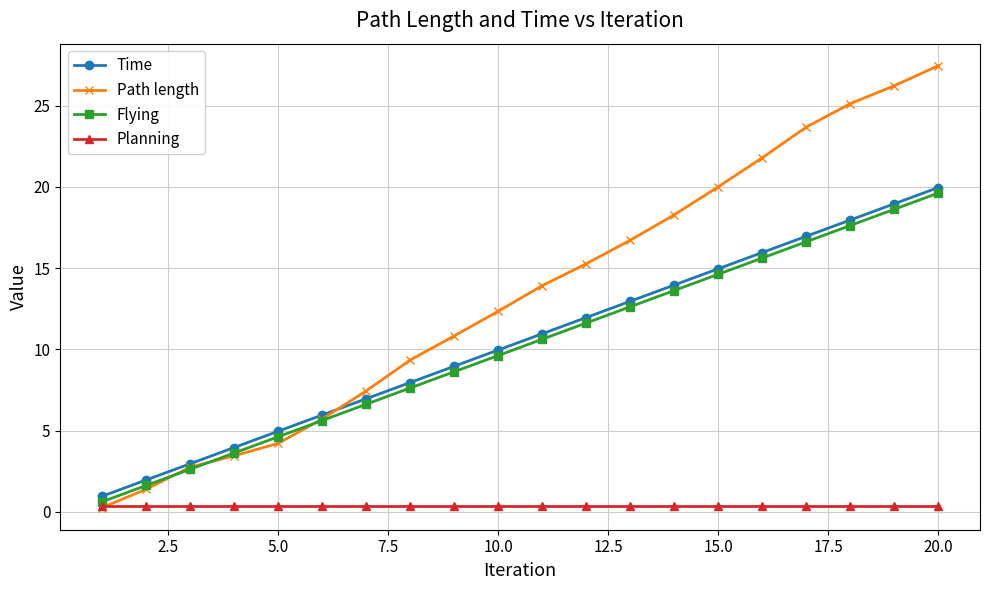

True or false: Planning and Flying intersect in this chart.

False